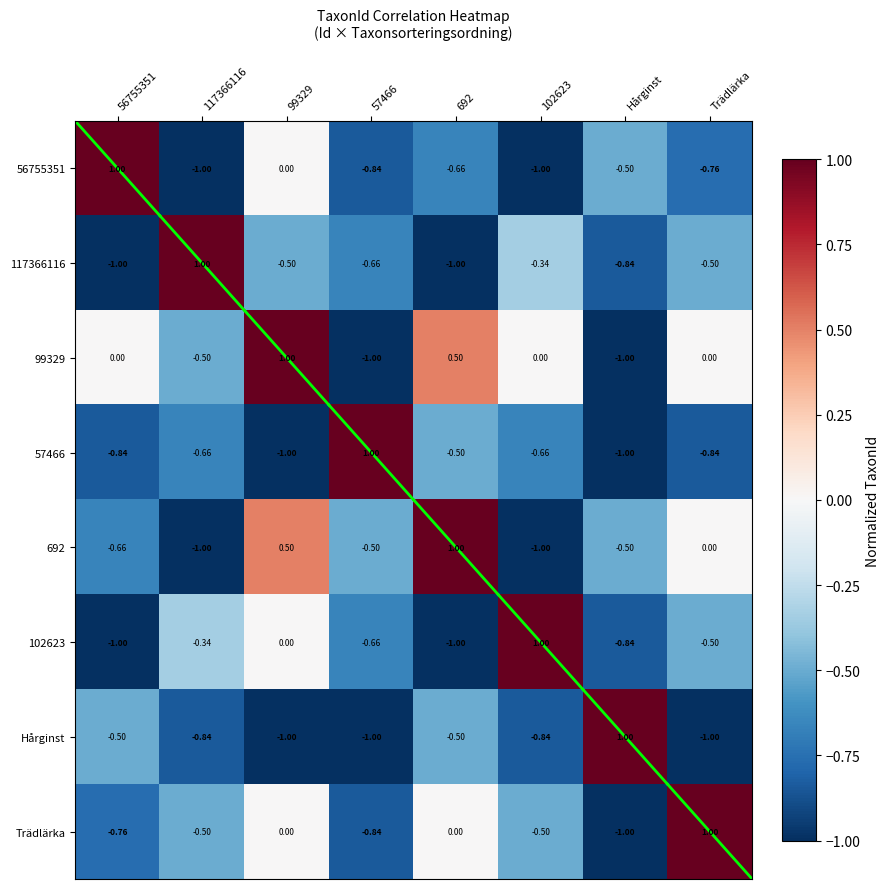

Is the value of 692 at 117366116 greater than the value of 99329 at 99329?

No